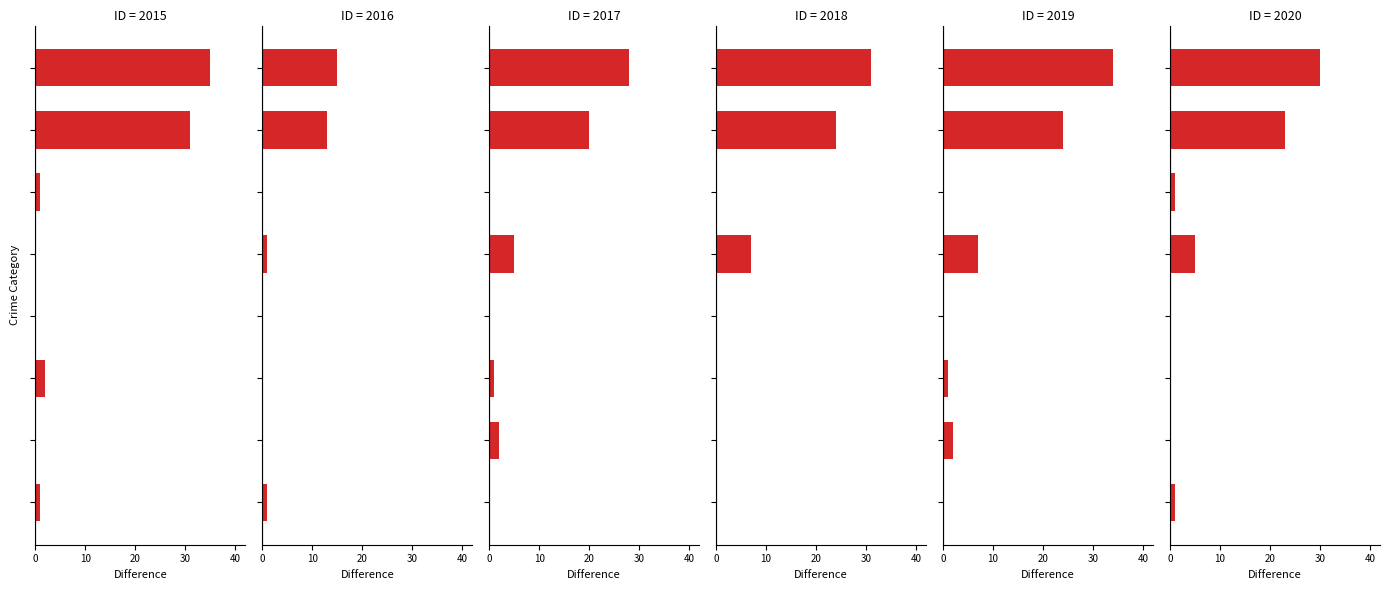

What is the difference between the 2020 values at Theft and Robbery?

22